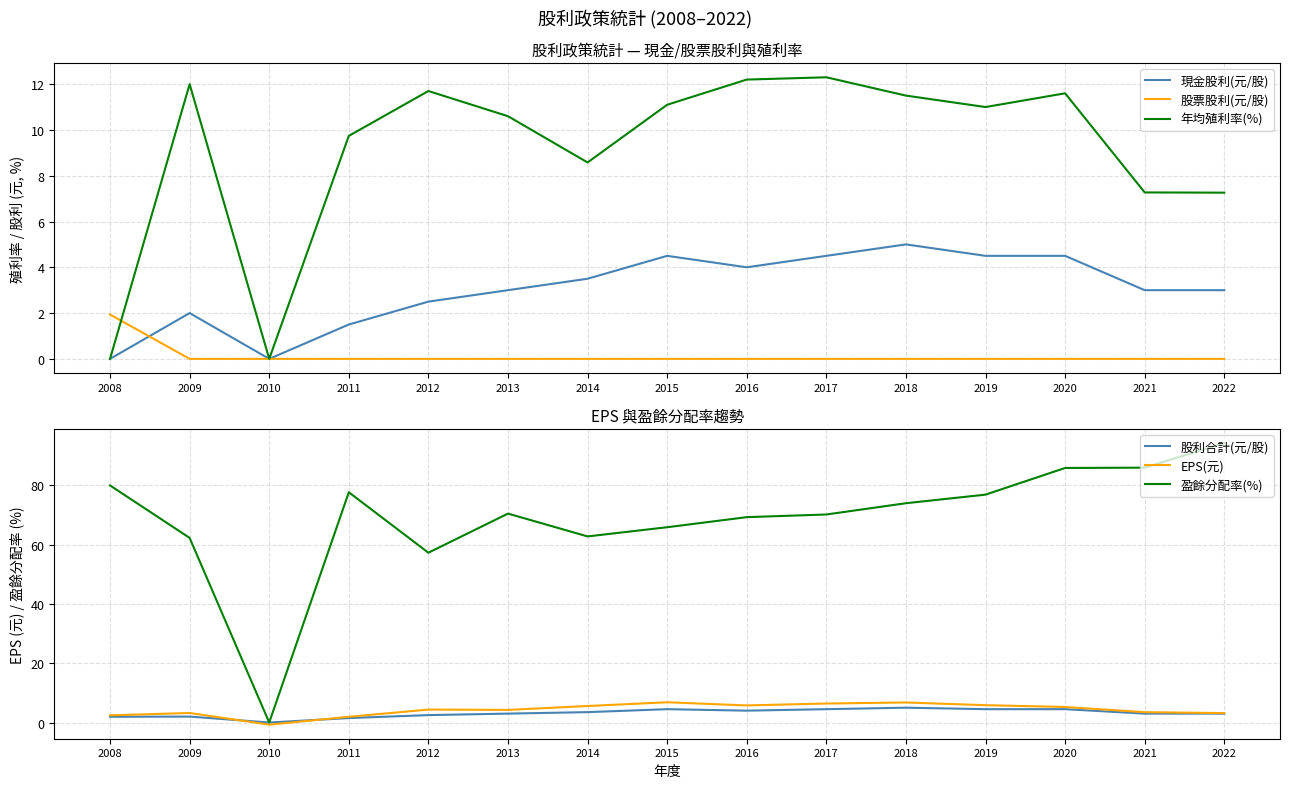

Which series changed the most between 2015 and 2016?

盈餘分配率(%)